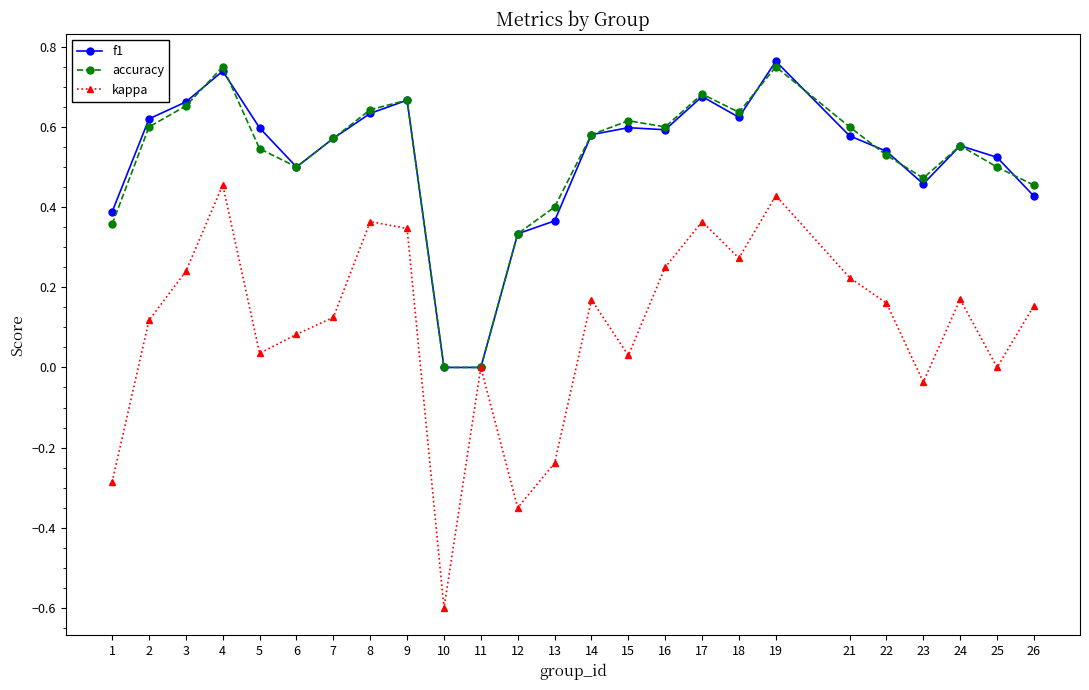

Where is the first local minimum for accuracy?

6